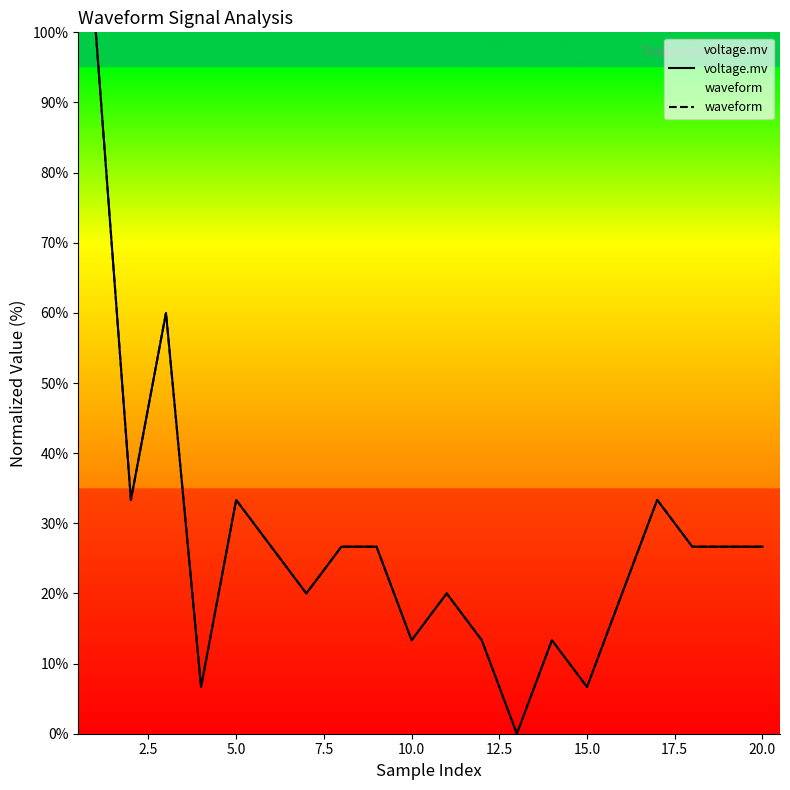

How many data points in voltage.mv are less than 26?

9